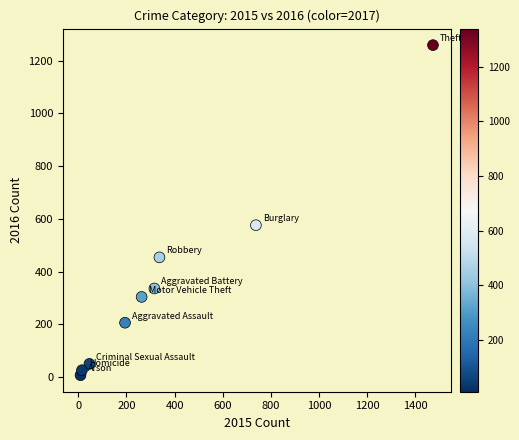

What is the range of Y values (max minus min)?

1252